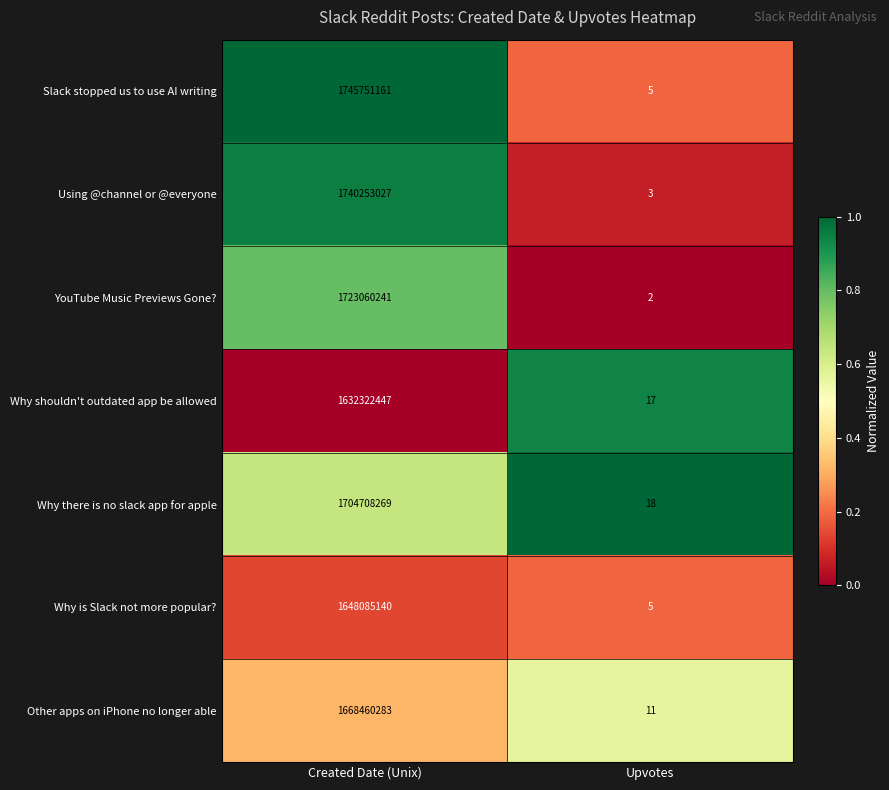

Which series has the widest spread of values?

Slack stopped us to use AI writing